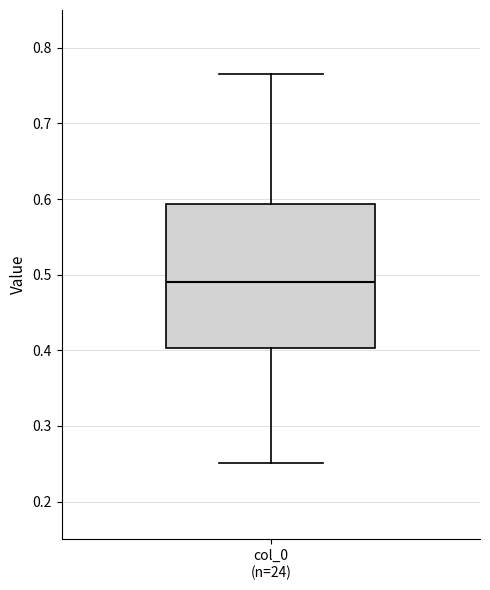

Transcribe this box plot: give where the median line is, the range the box spans, and where the two whiskers end, as read against the y-axis. The values are not printed on the chart, so give them approximately, as read against the axis.

median 0.49, box 0.40 to 0.59, whiskers 0.25 to 0.77